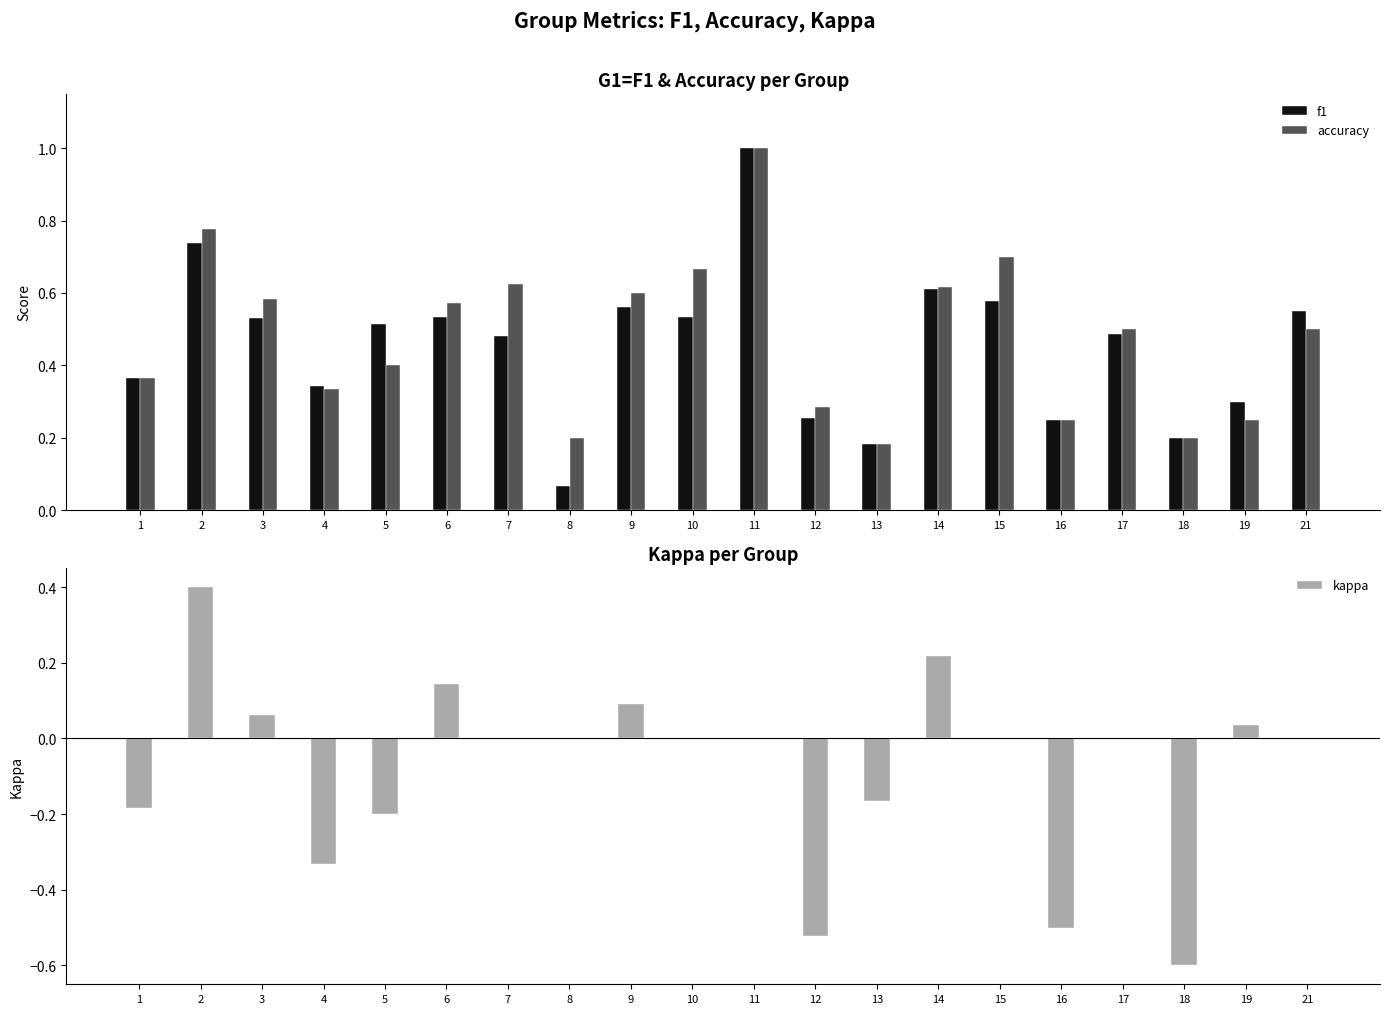

Which series has the largest total across all categories?

accuracy